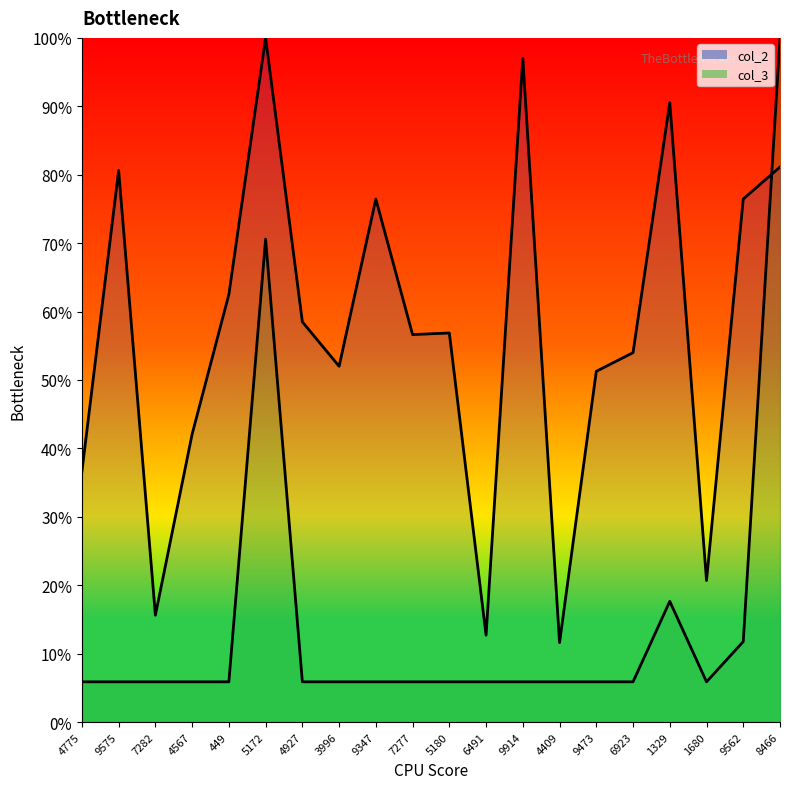

Which category has the lowest value in the col_3 series?

4775